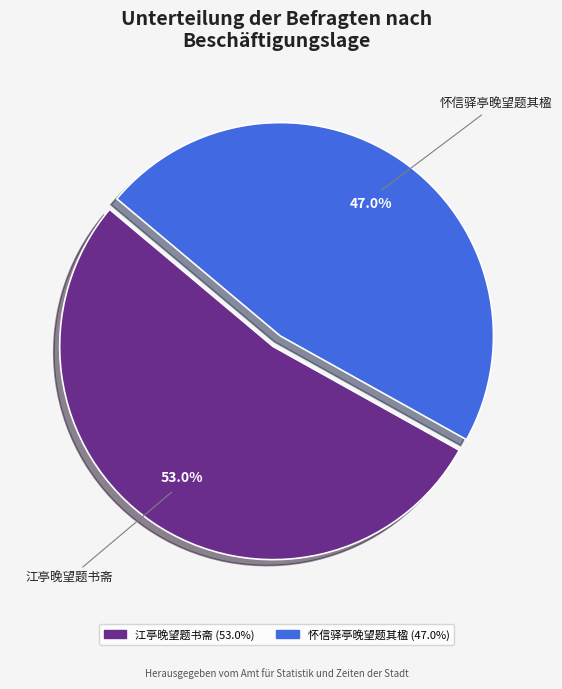

To the nearest percent, what is the average slice percentage?

50%